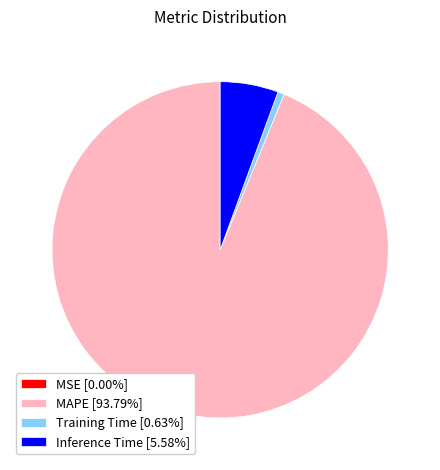

Is MAPE [93.79%] the majority of the pie?

Yes